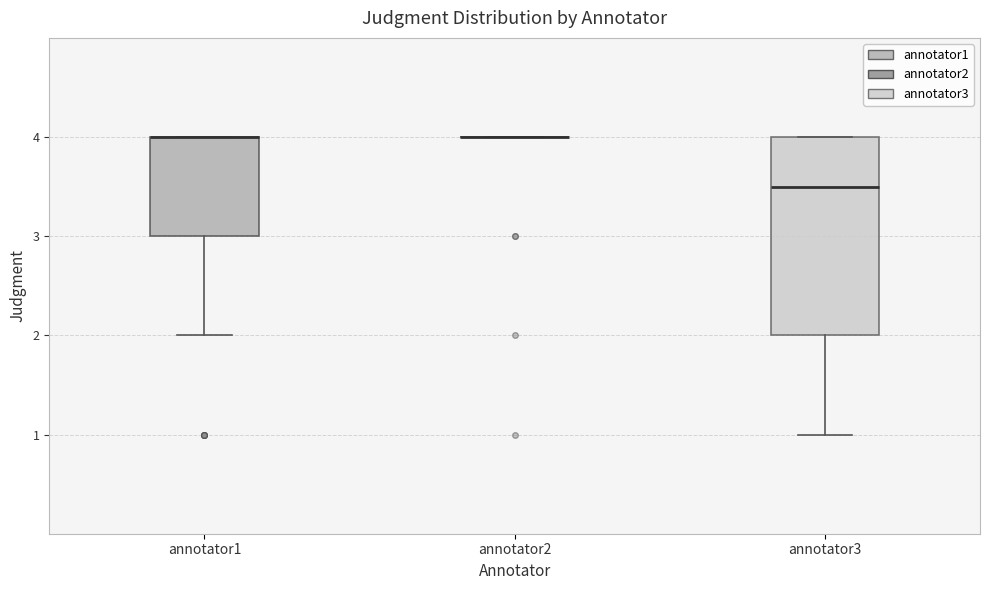

Which box is the tallest, from its lower edge to its upper edge?

annotator3